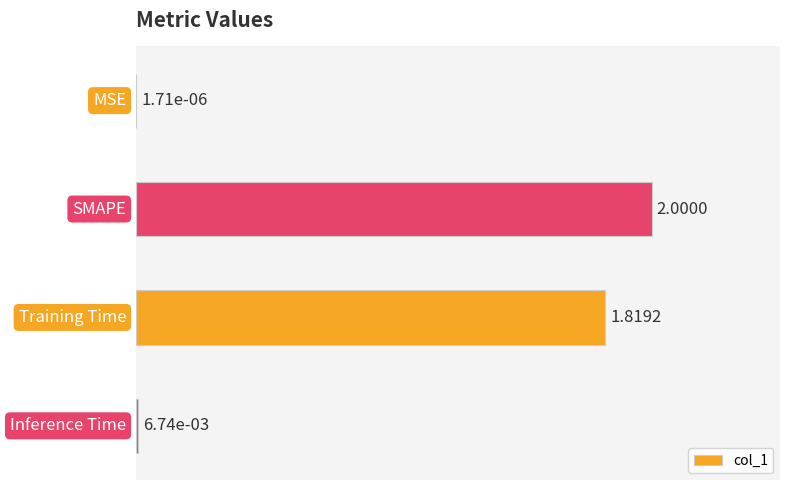

What is the greatest value displayed?

1.0